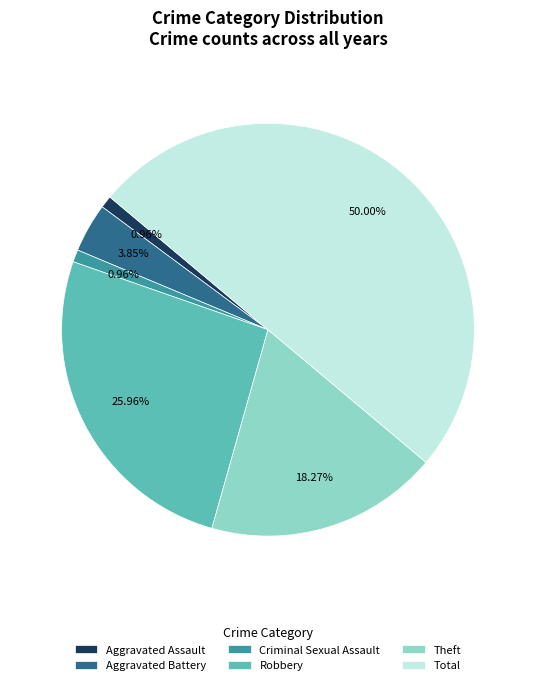

The Total slice represents 45% of the pie. True or false?

False